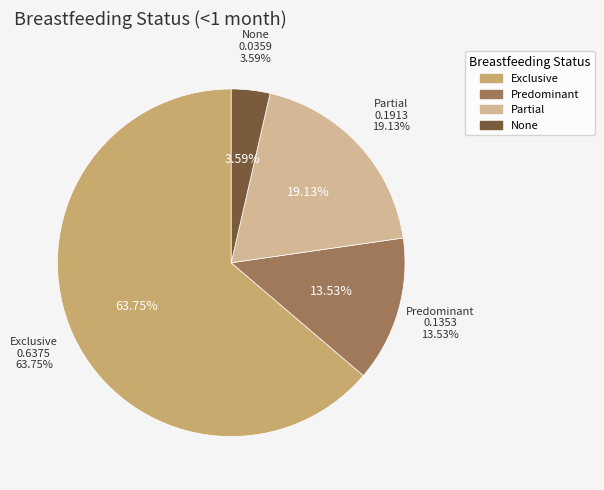

To the nearest percent, what is the difference between the largest and smallest slice percentages?

60%